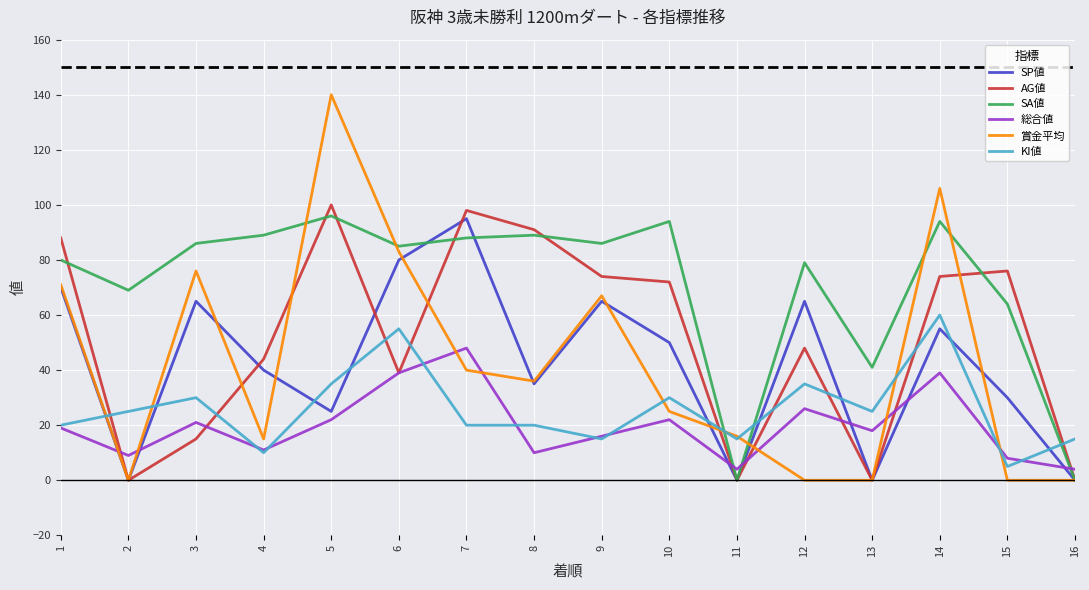

What is the total value across all series at 3?

293